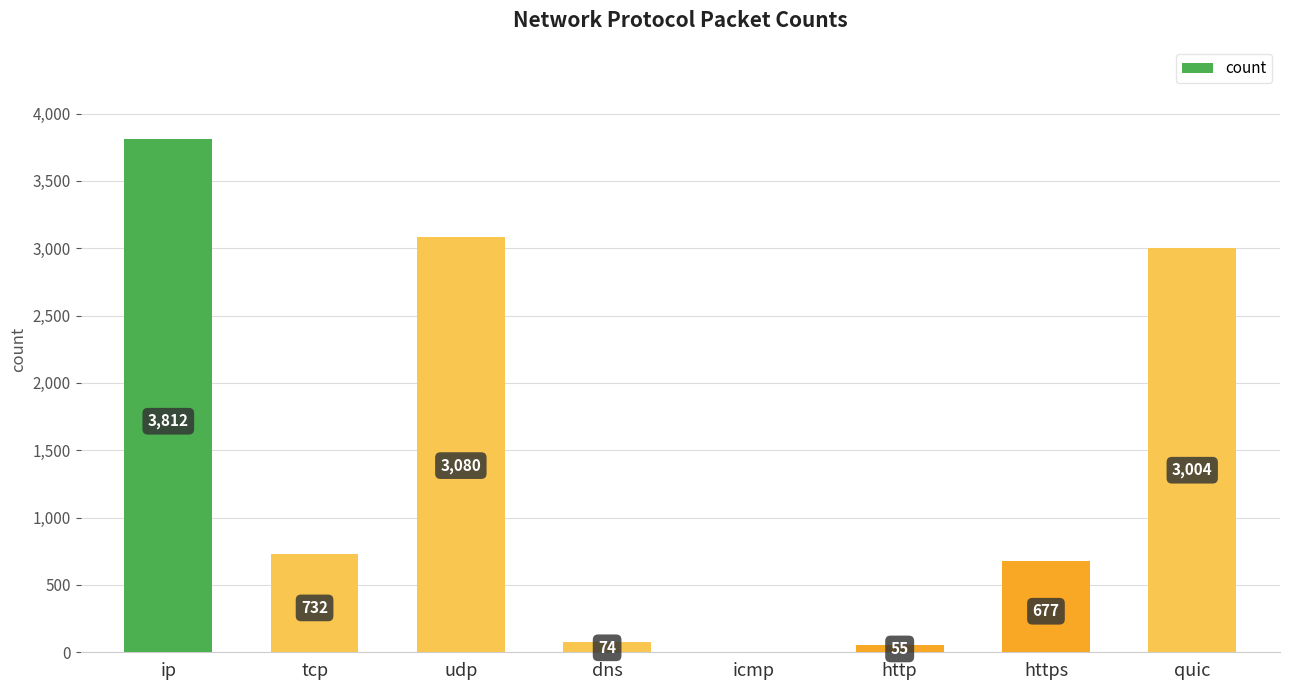

Reading left to right, transcribe all the data shown in this chart.

3812	732	3080	74	0	55	677	3004